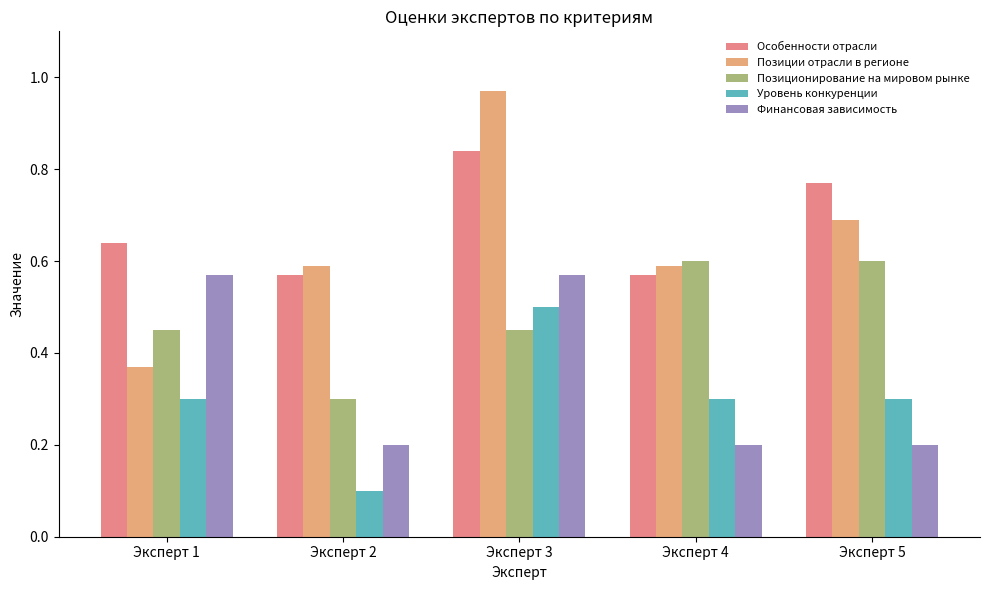

What is the difference between the second highest and second lowest values in the Особенности отрасли series?

0.2